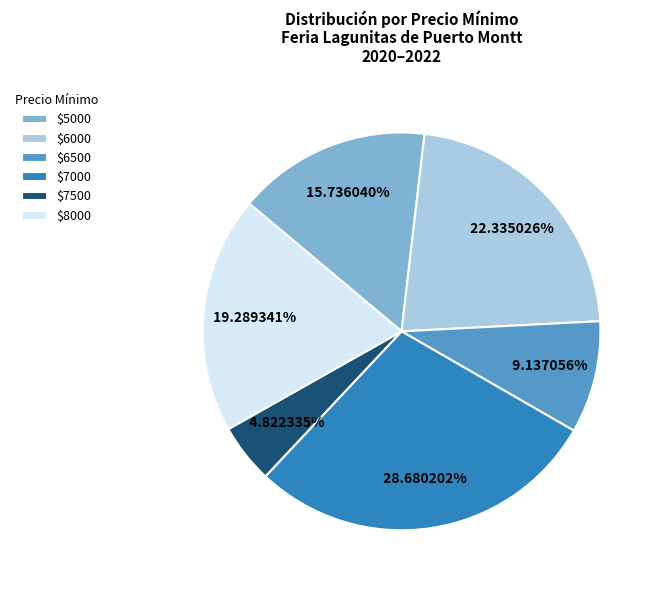

Does any single category account for the majority?

No